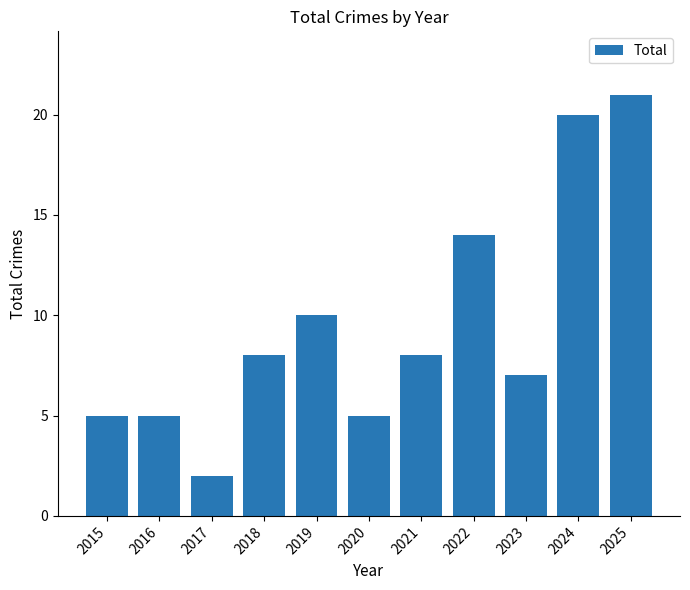

What is the sum of the values at 2022 and 2021?

22